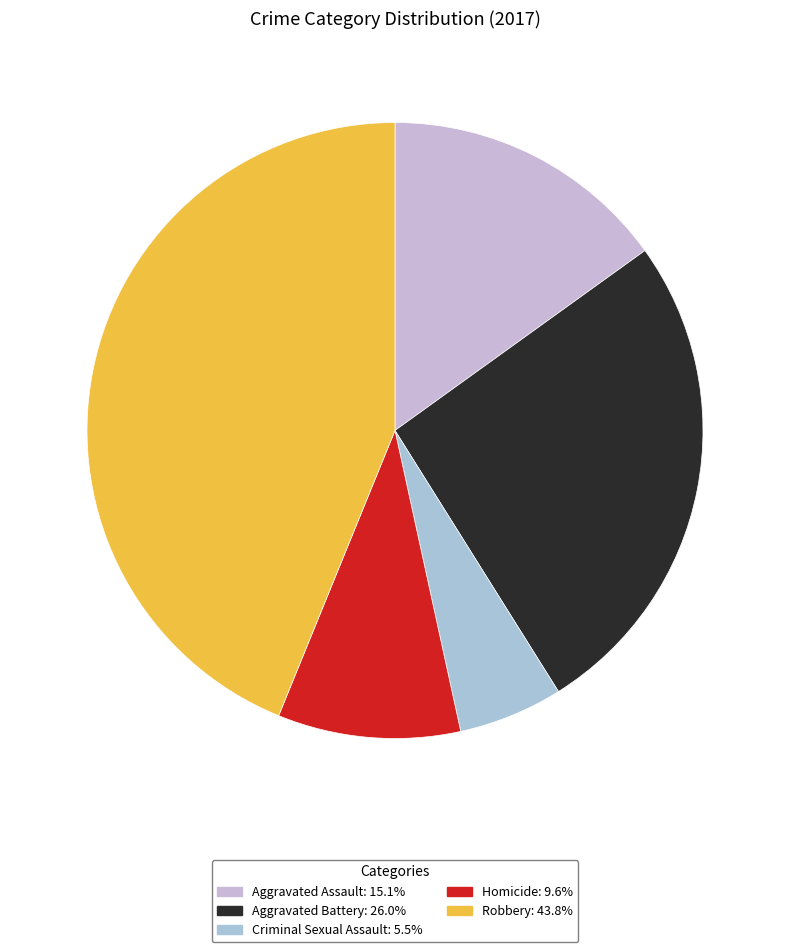

True or false: Robbery accounts for 39% of the total.

False